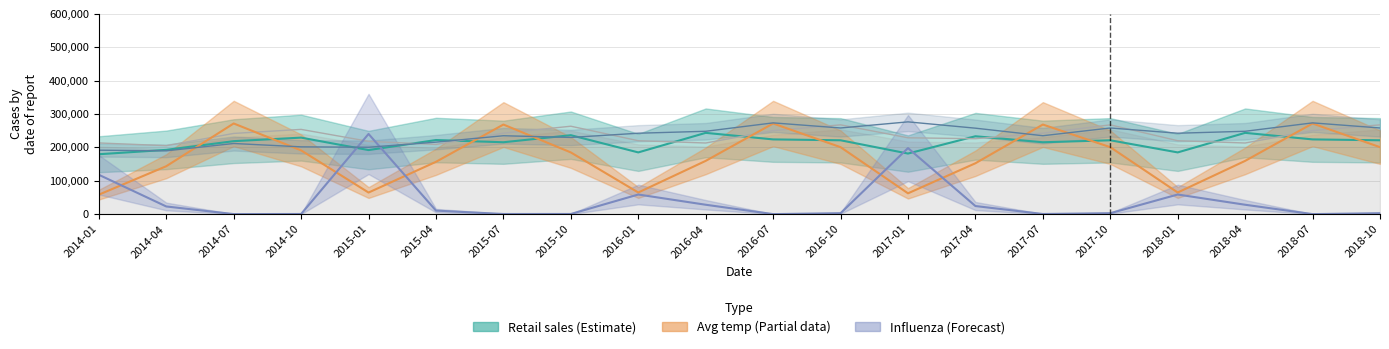

What is the difference between the highest and lowest values at 2018-04?

220185.0